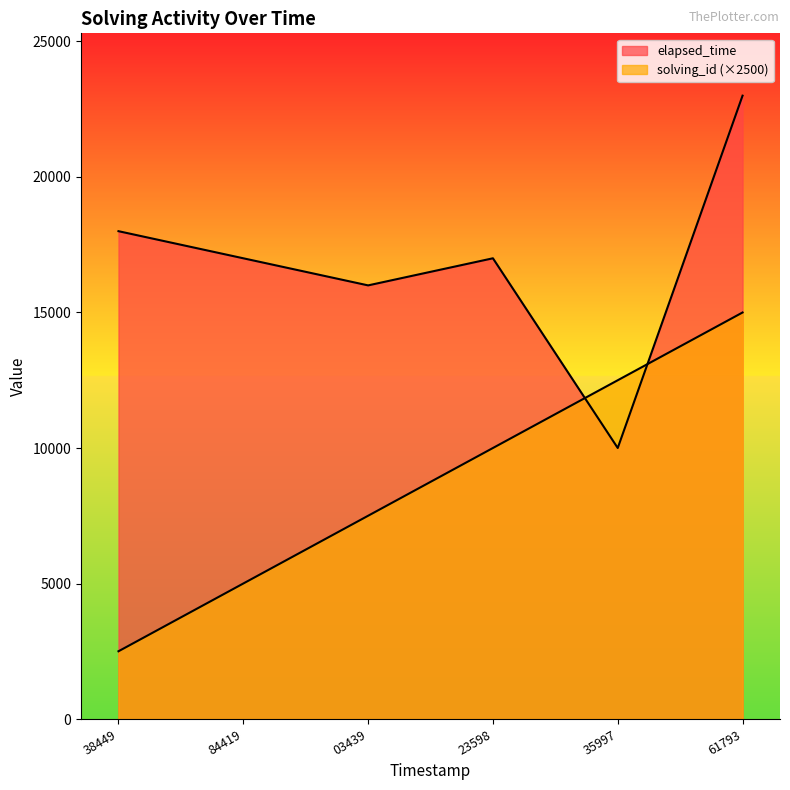

Does the chart display data point markers on the line(s)?

No